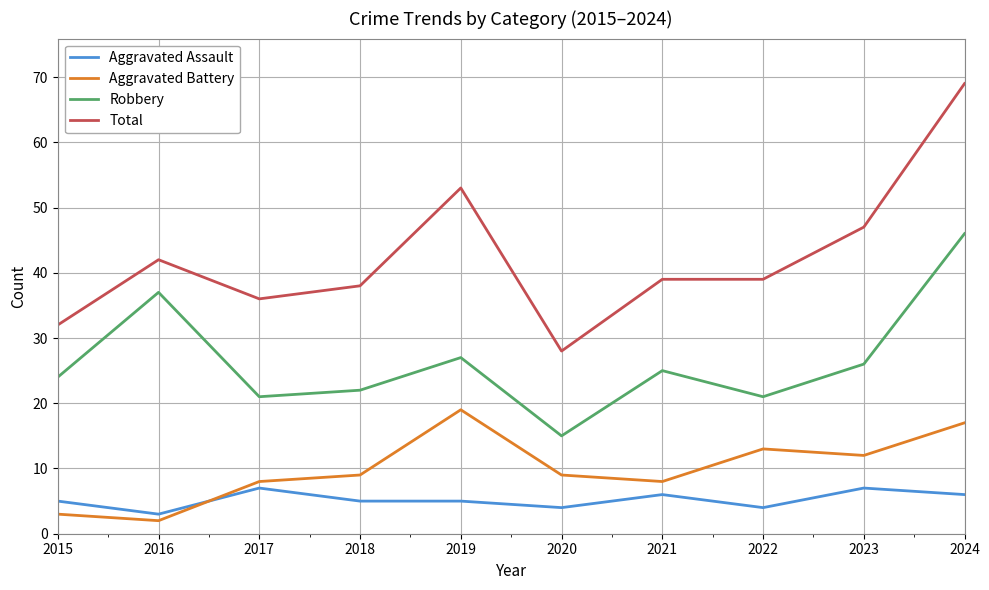

What is the difference between the maximum and minimum values in the Aggravated Assault series?

4